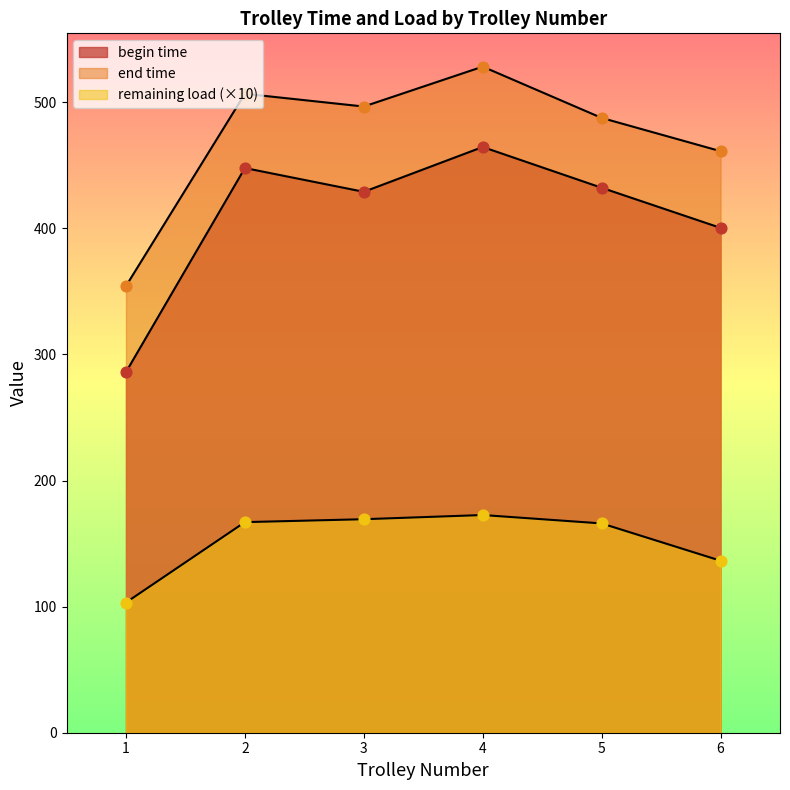

Is the value of begin time at 8 greater than the value of end time at 2?

No